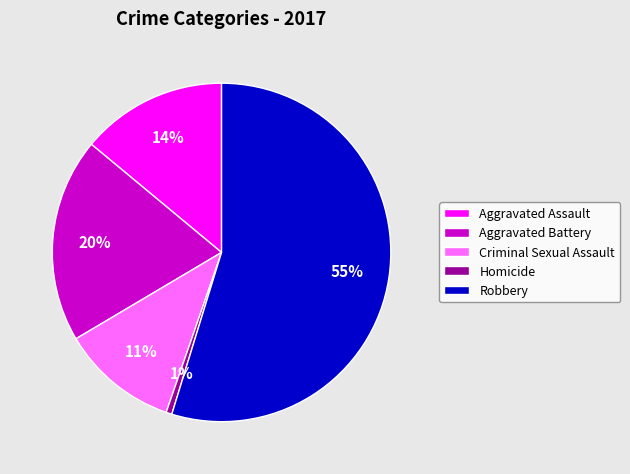

What is the largest slice in the pie chart?

Robbery